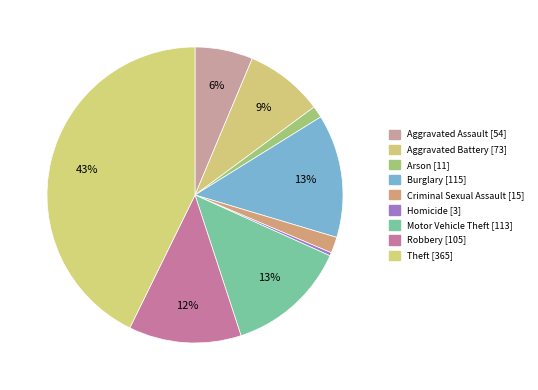

Combined, what portion of the pie is Arson and Robbery?

13.6%